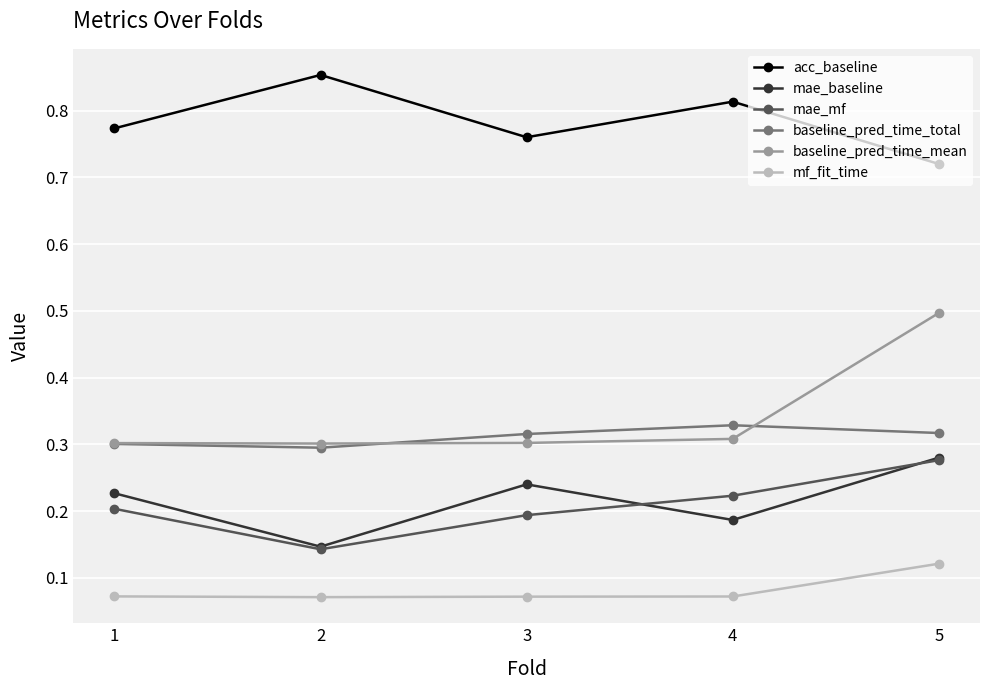

True or false: mae_baseline and baseline_pred_time_total intersect in this chart.

False